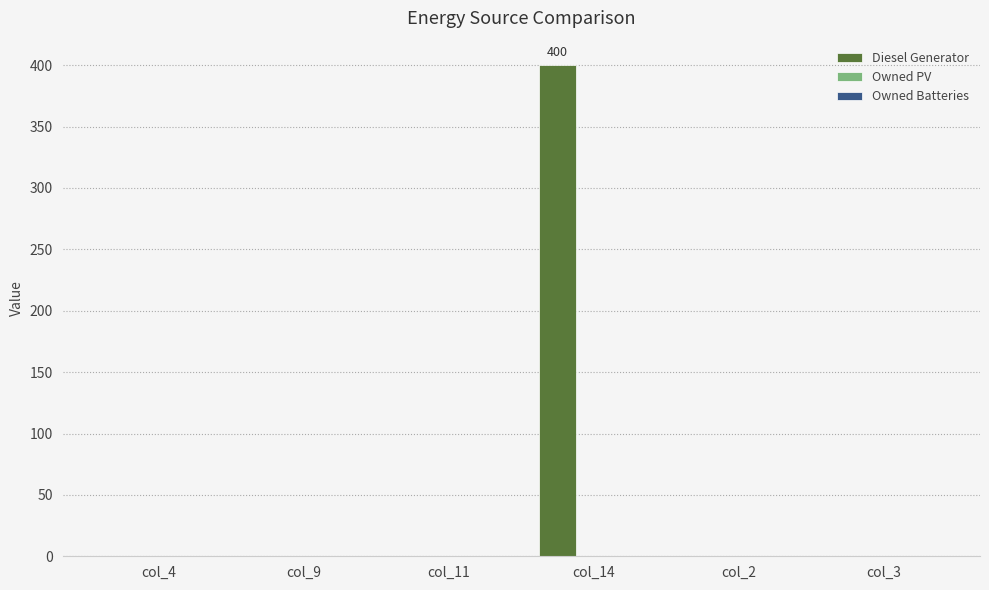

At which category does the chart reach its peak across all series?

col_14